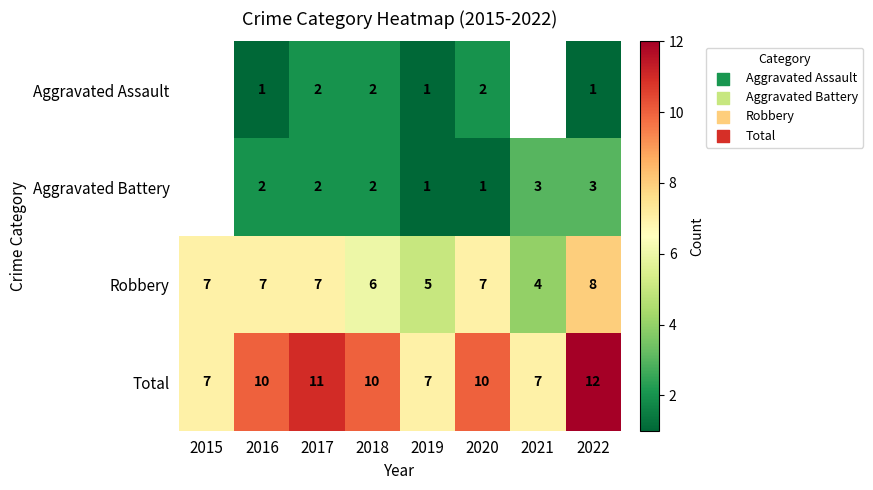

Which has a higher value, 2019 or 2020?

2020